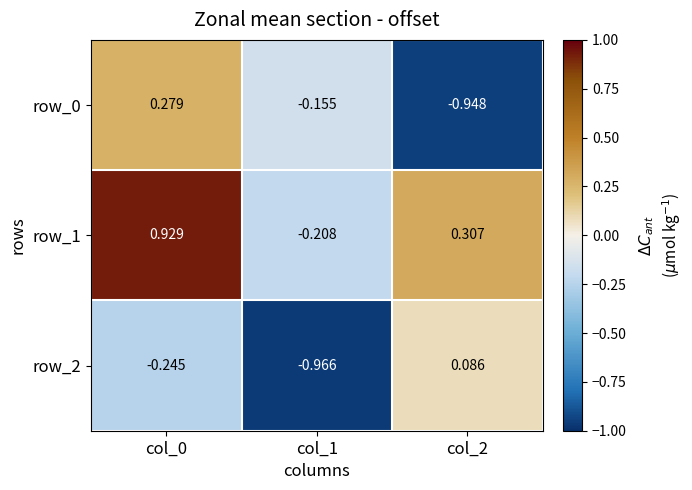

Is the value of row_2 at col_2 greater than the value of row_0 at col_1?

Yes